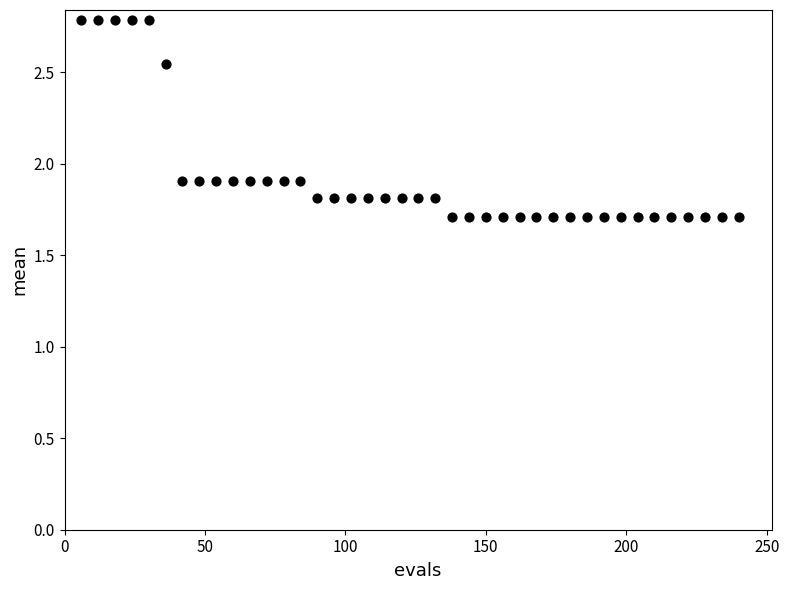

What is the range of X values (max minus min)?

234.0